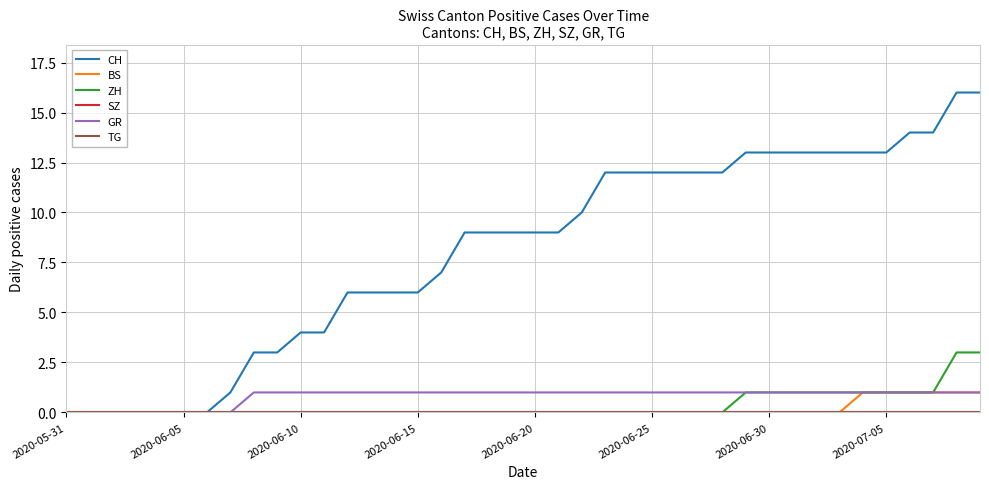

Does the chart have visible grid lines?

Yes